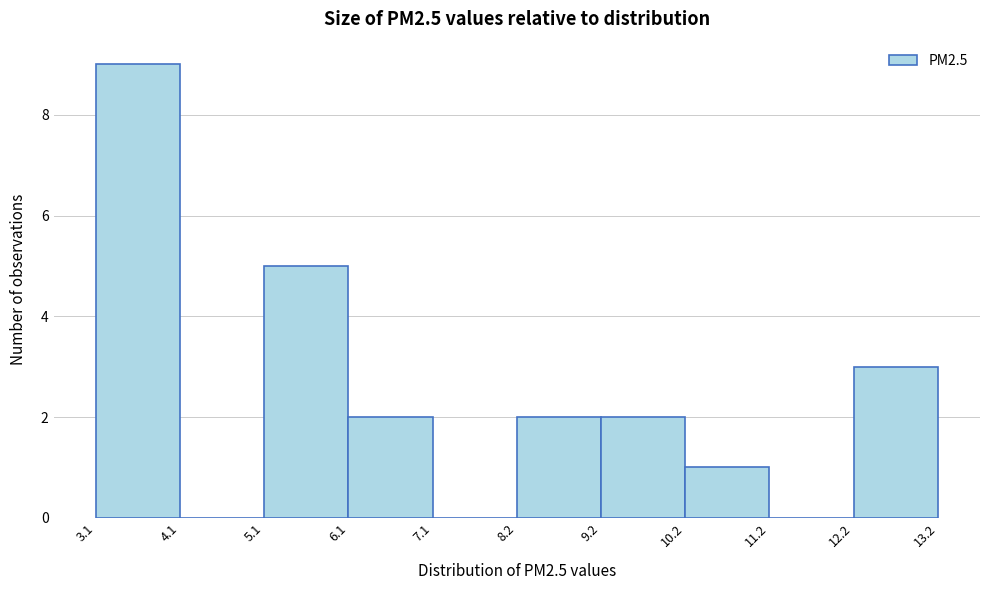

Over which range of the x-axis is the bar tallest?

3.1 to 4.1